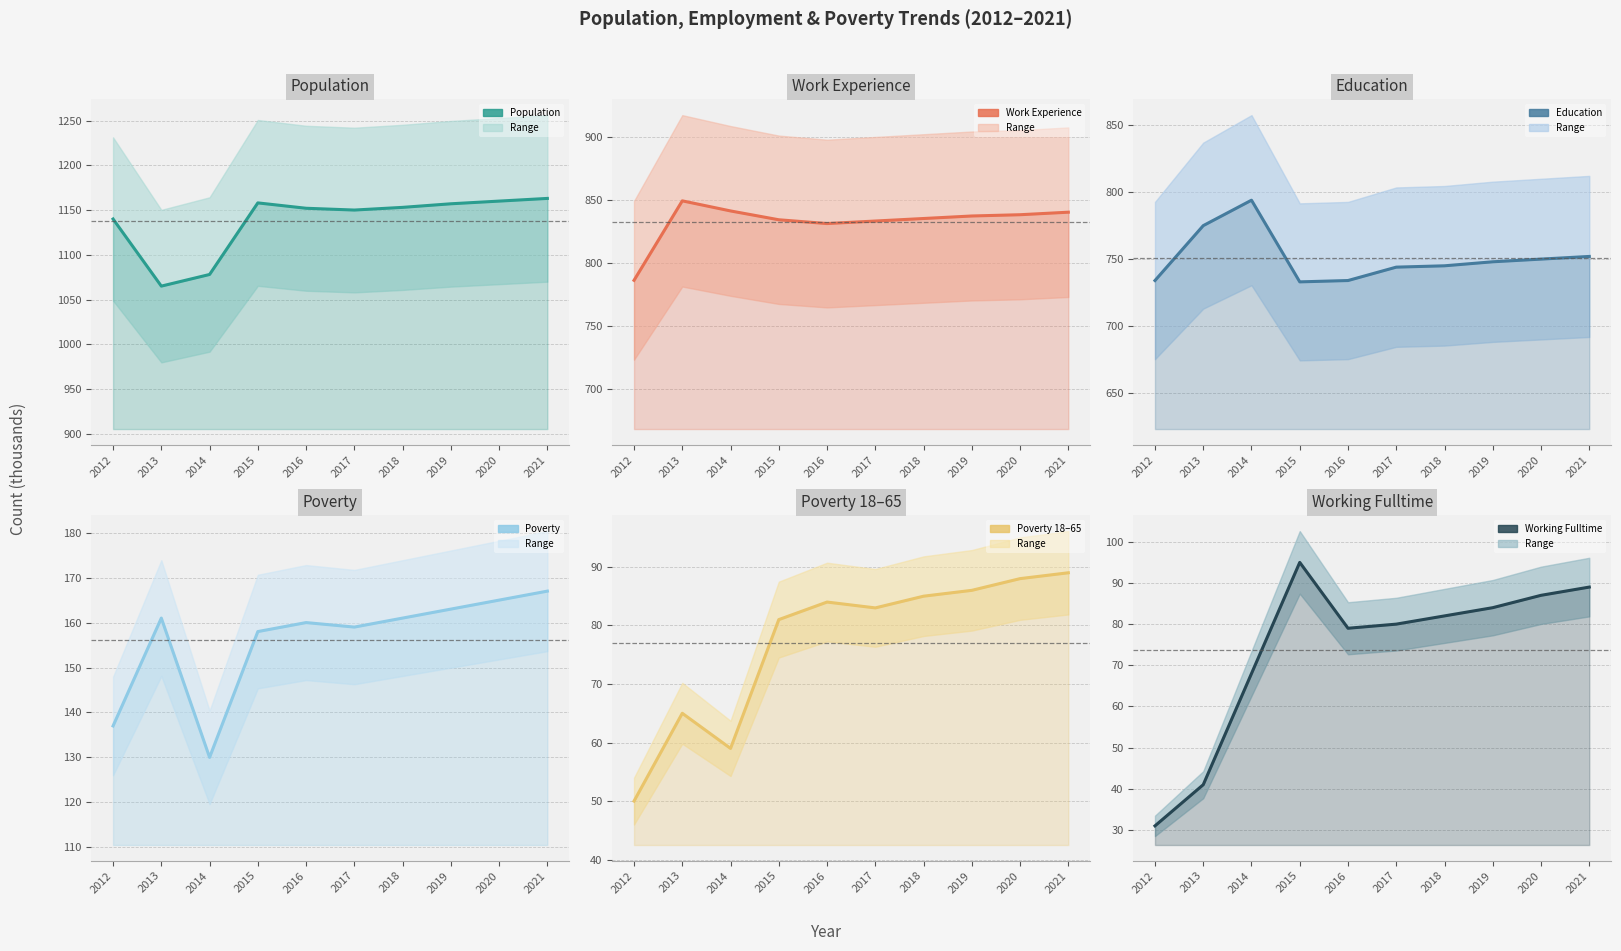

Is it true that Work Experience equals 271 at 2012?

False